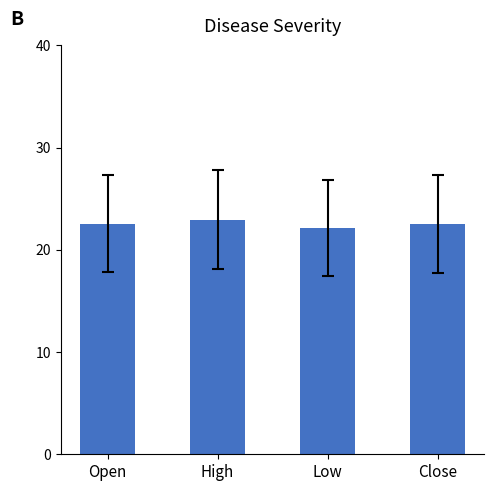

What position from the right is Open?

4